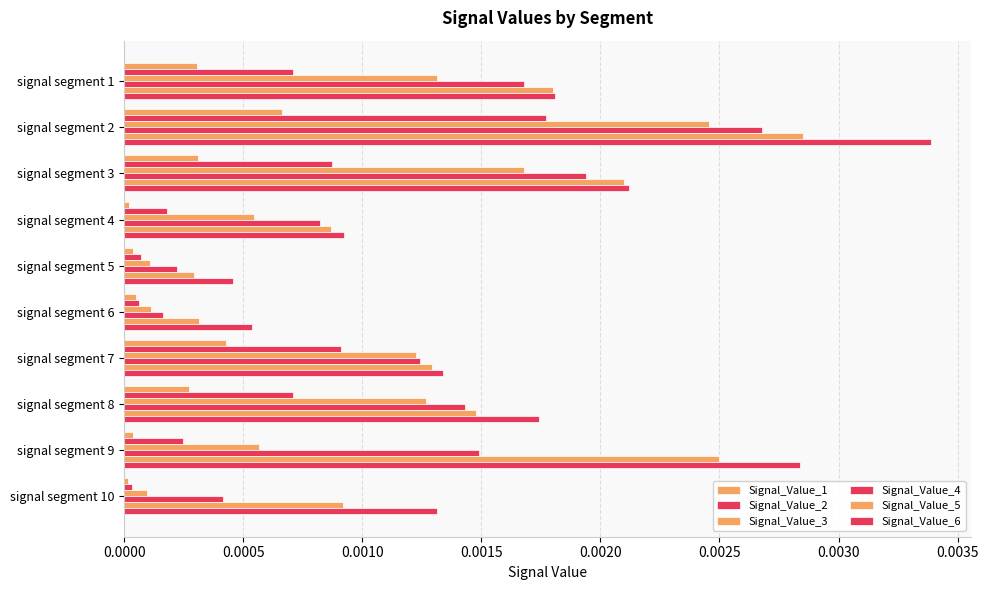

Count the number of data series in this chart.

6